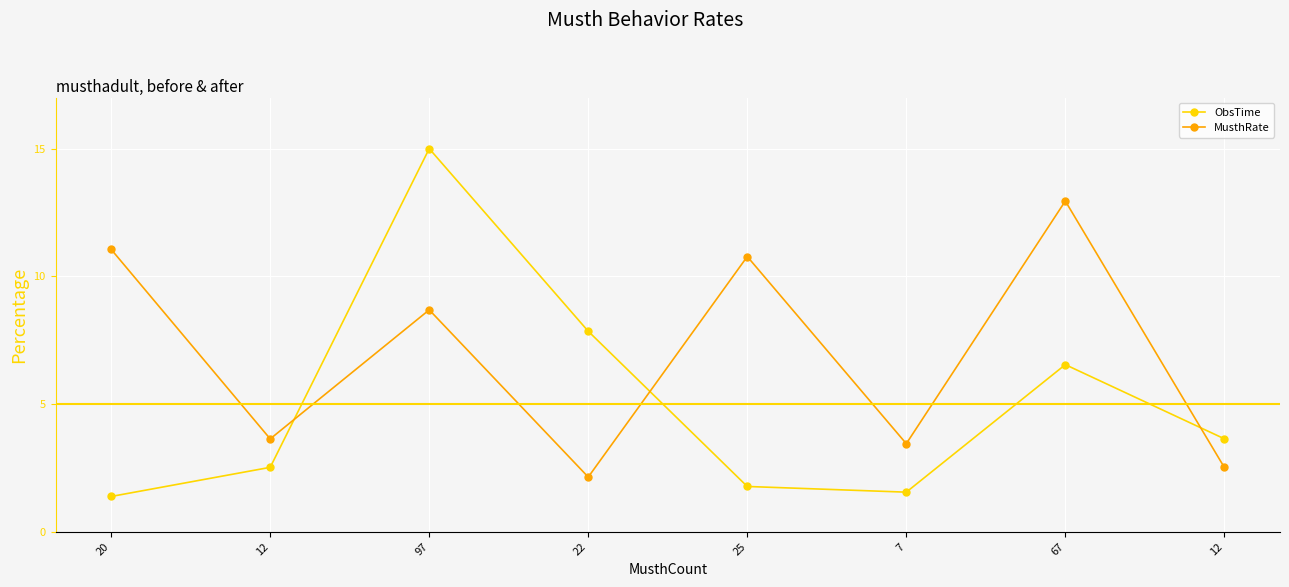

Rank the series at 22 from lowest to highest value.

MusthRate, ObsTime